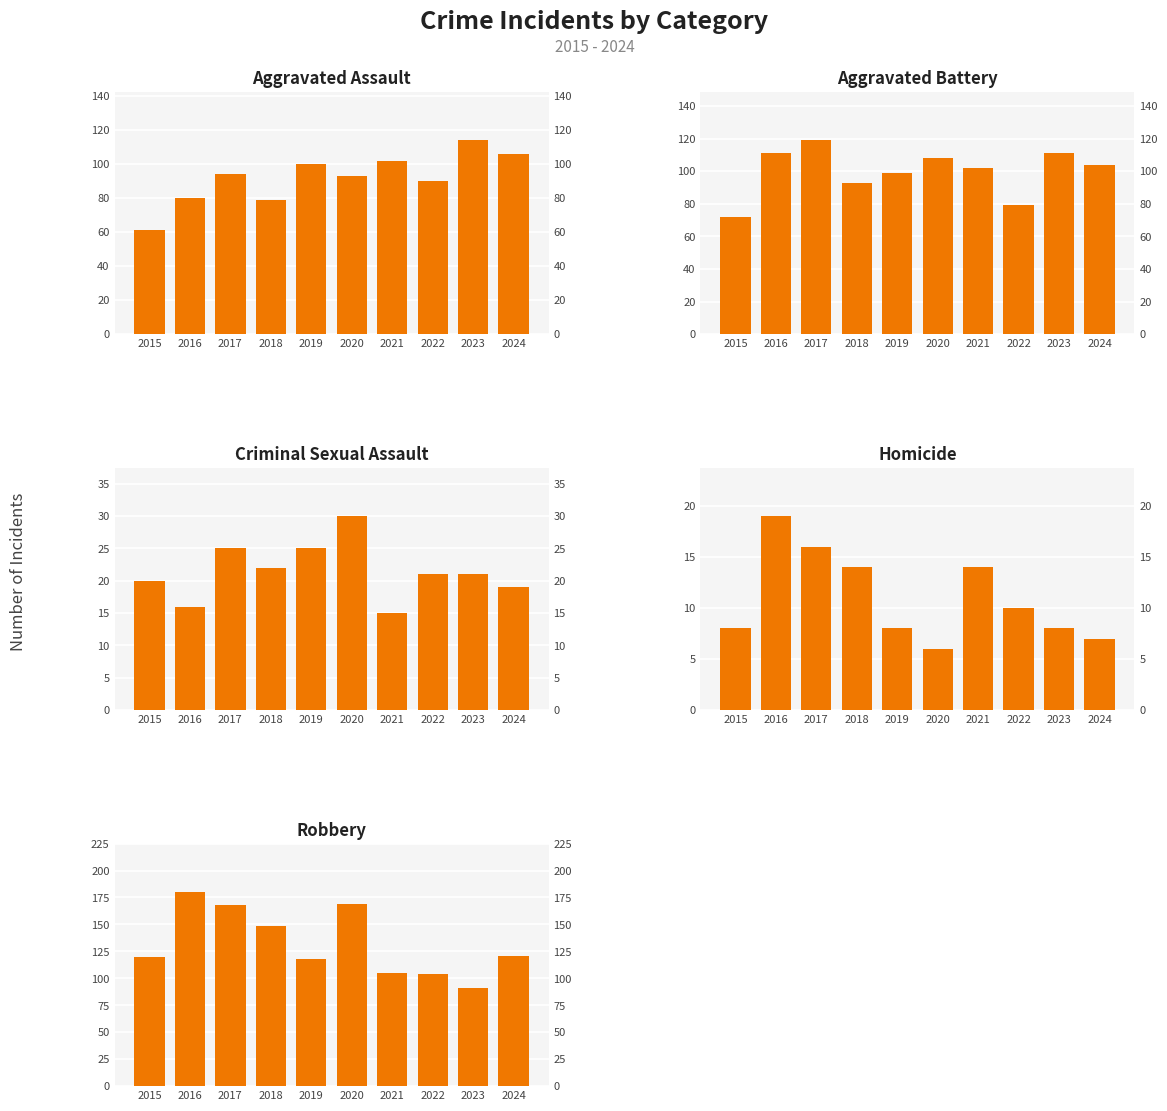

List the labels in order of Robbery value, smallest first.

2023, 2022, 2021, 2019, 2015, 2024, 2018, 2017, 2020, 2016